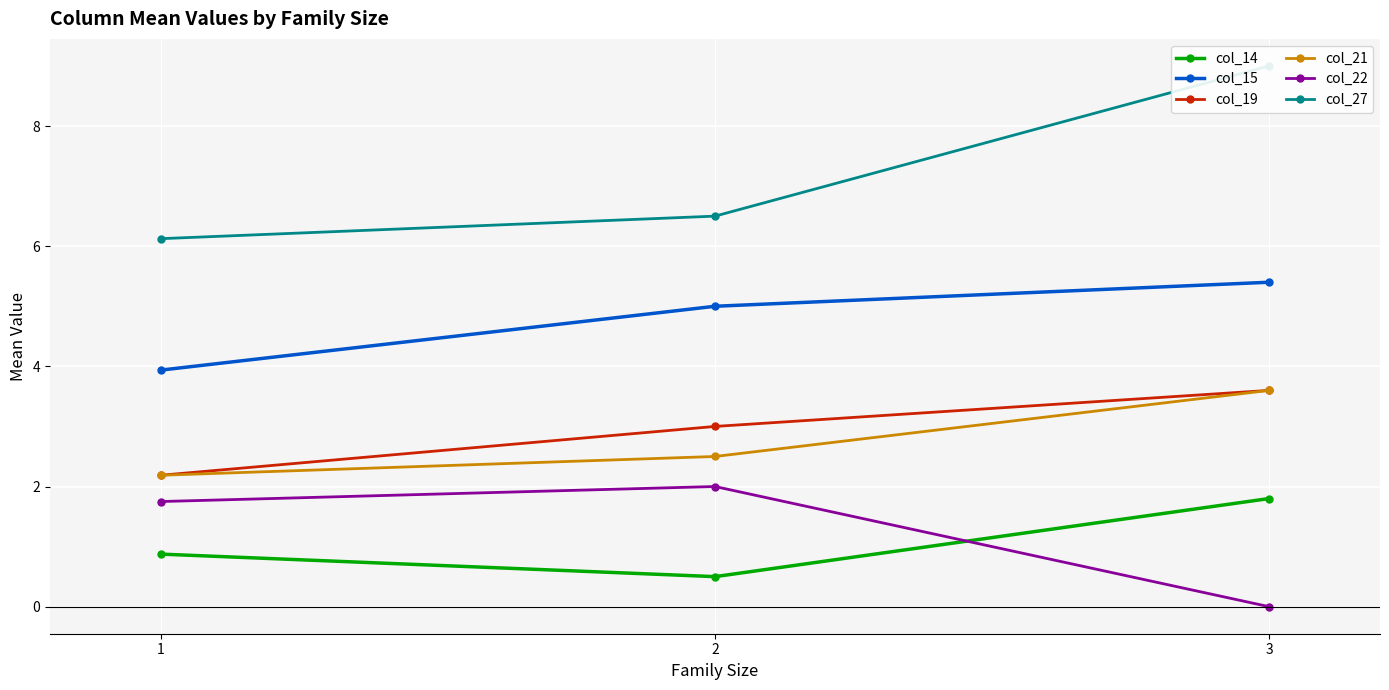

Rank the categories by col_15 value from lowest to highest.

1, 2, 3